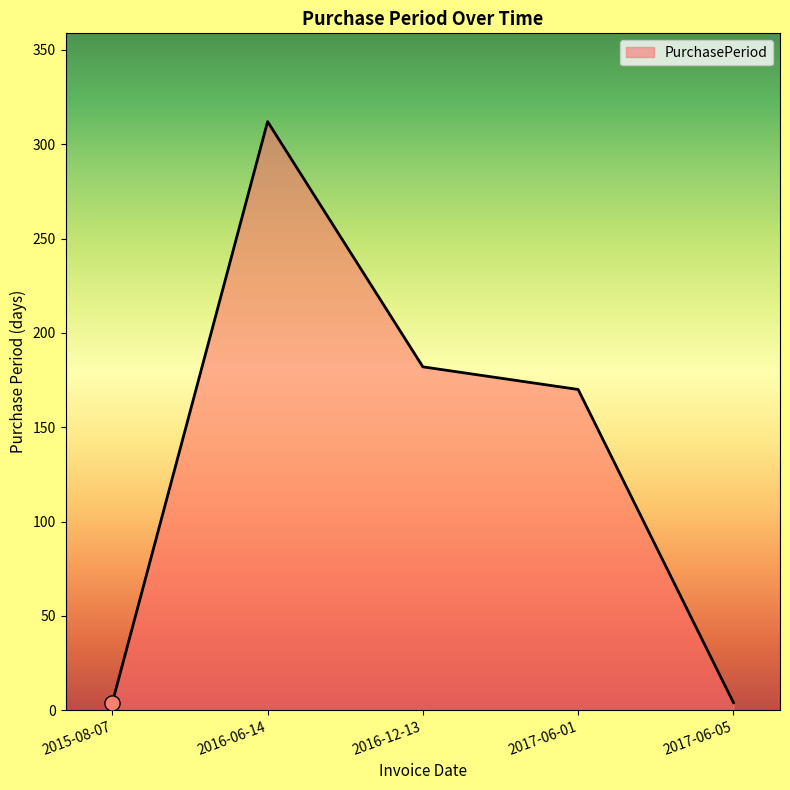

What is the ratio of the value at 2016-12-13 to the value at 2016-06-14?

0.6